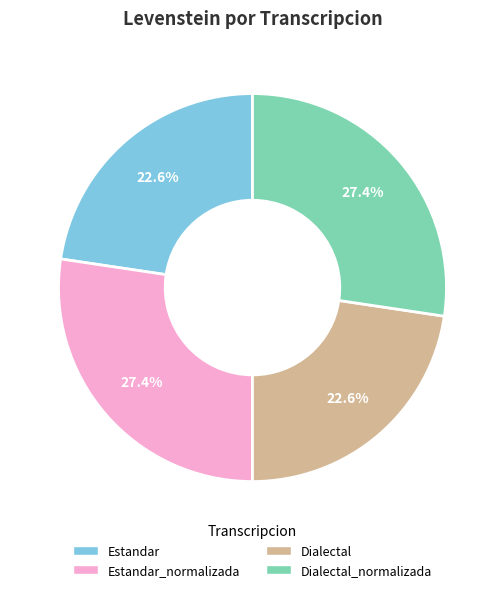

Is there any slice that represents more than half of the pie?

No